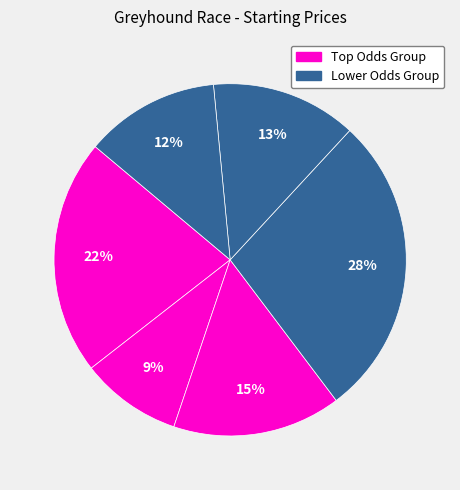

How many segments does this pie chart have?

6